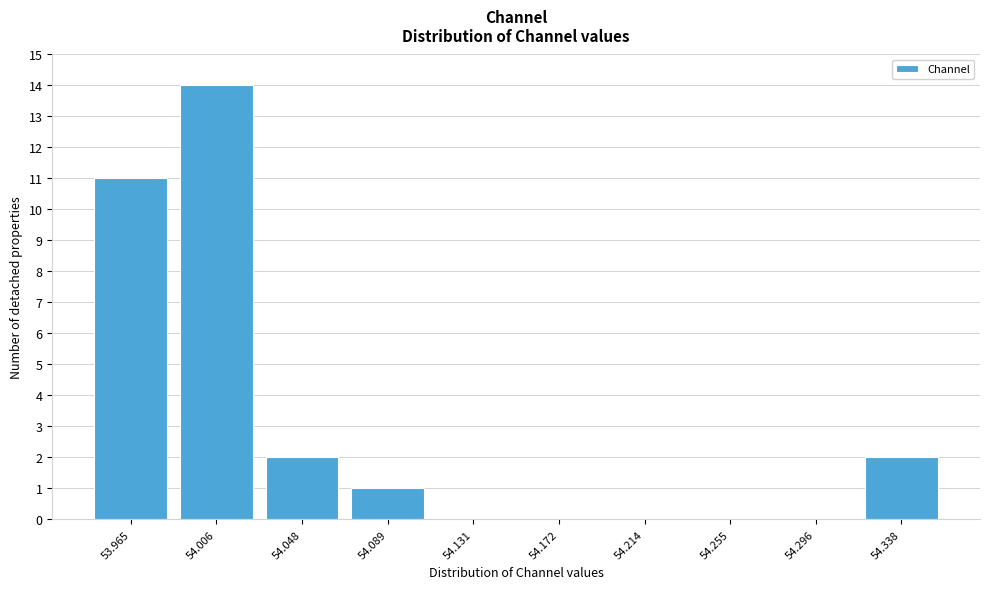

Reading left to right, list all the values displayed in this chart.

53.965=11	54.006=14	54.048=2	54.089=1	54.131=0	54.172=0	54.214=0	54.255=0	54.296=0	54.338=2